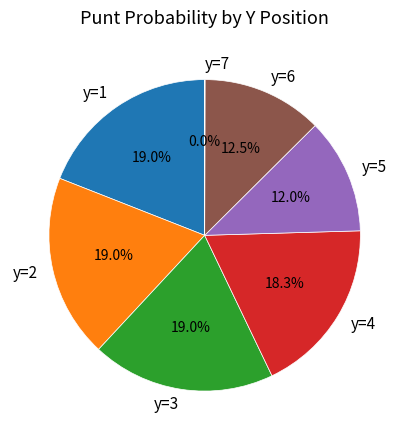

What is the ratio of the value at y=4 to the value at y=2?

1.0